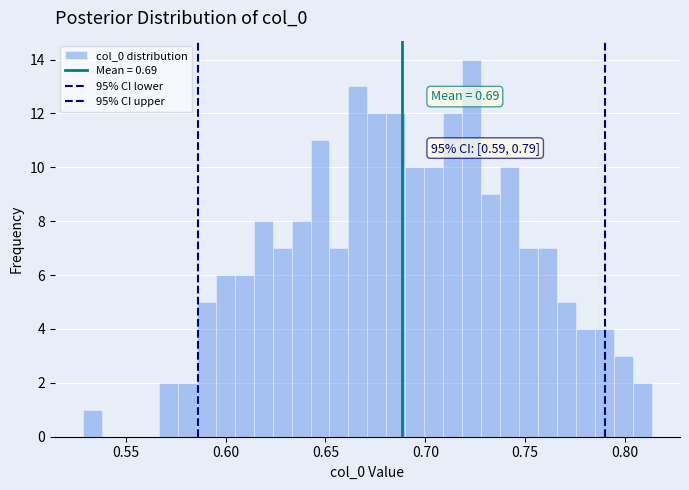

Around what value on the x-axis is the tallest bar? Give the approximate position of its centre, as read against the axis.

0.725